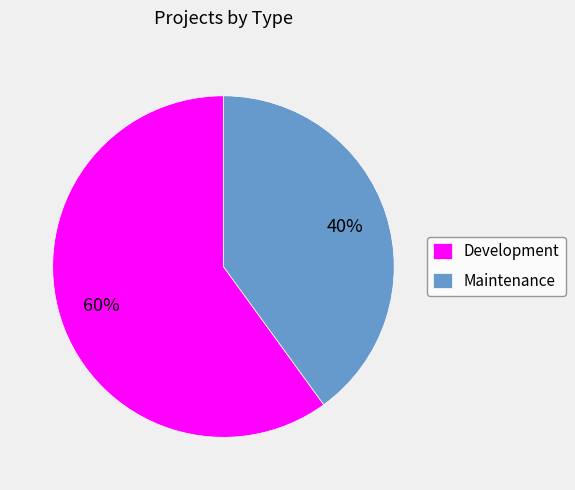

What is the ratio of the value at Development to the value at Maintenance?

1.5